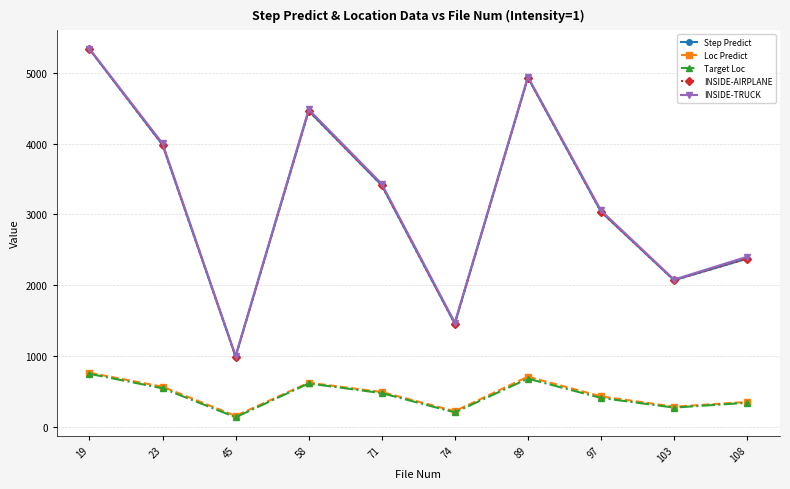

List the labels in order of Step Predict value, largest first.

19, 89, 58, 23, 71, 97, 108, 103, 74, 45